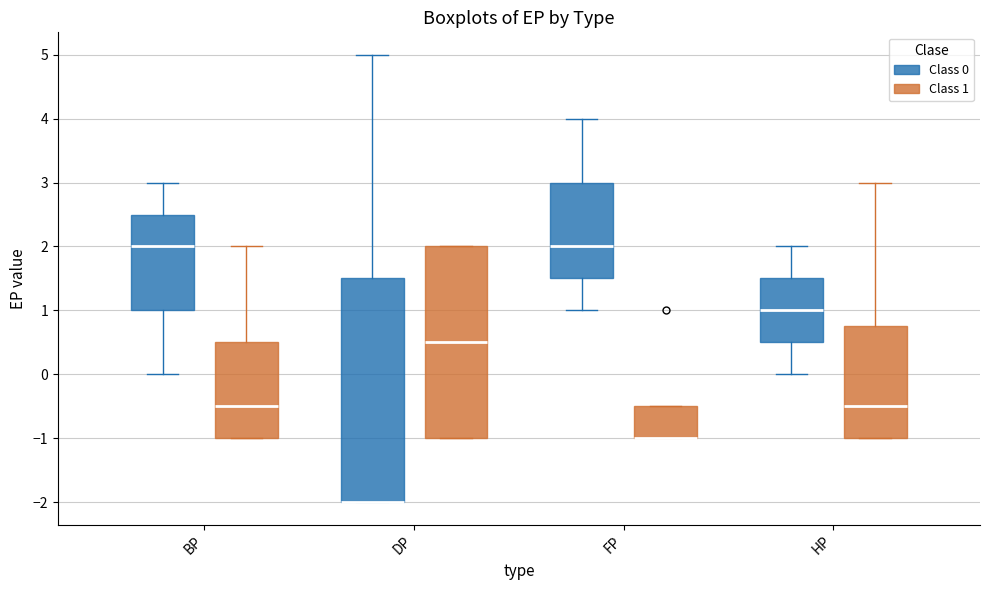

Reading left to right, transcribe this box plot: for each box, give where its median line is, the range the box spans, and where its two whiskers end, as read against the y-axis. The values are not printed on the chart, so give them approximately, as read against the axis.

BP (Class 0): median 2.0, box 1.0 to 2.5, whiskers 0.0 to 3.0
BP (Class 1): median -0.5, box -1.0 to 0.5, whiskers -1.0 to 2.0
DP (Class 0): median -2.0 (drawn on the box's lower edge), box -2.0 to 1.5, whiskers -2.0 to 5.0
DP (Class 1): median 0.5, box -1.0 to 2.0, whiskers -1.0 to 2.0
FP (Class 0): median 2.0, box 1.5 to 3.0, whiskers 1.0 to 4.0
FP (Class 1): median -1.0 (drawn on the box's lower edge), box -1.0 to -0.5, whiskers -1.0 to -0.5
HP (Class 0): median 1.0, box 0.5 to 1.5, whiskers 0.0 to 2.0
HP (Class 1): median -0.5, box -1.0 to 0.8, whiskers -1.0 to 3.0